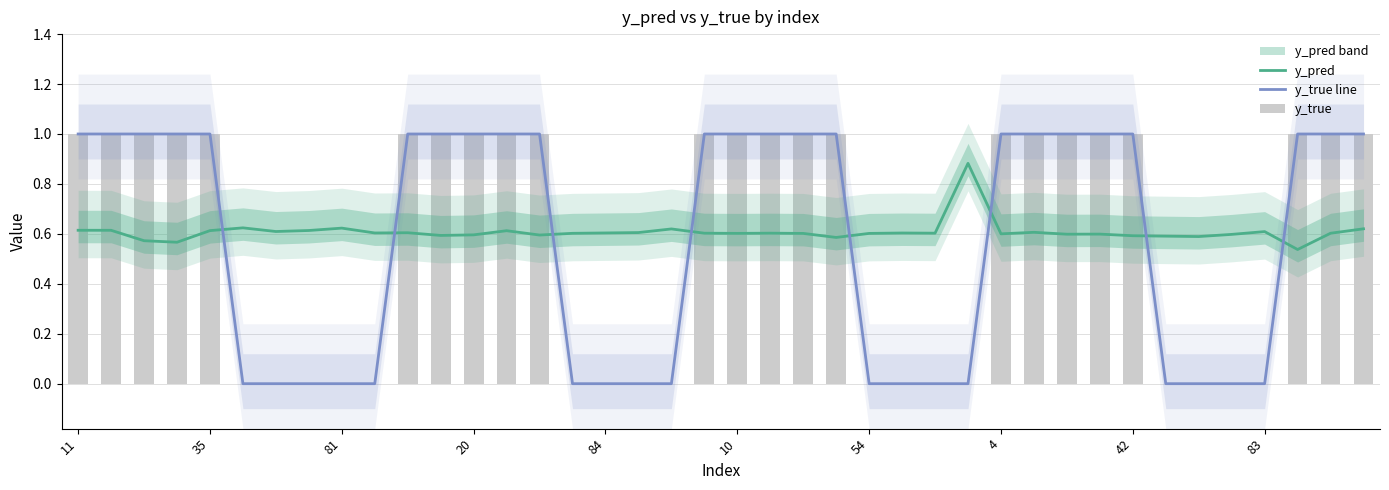

The y_pred series shows 0.6 at 13. True or false?

True